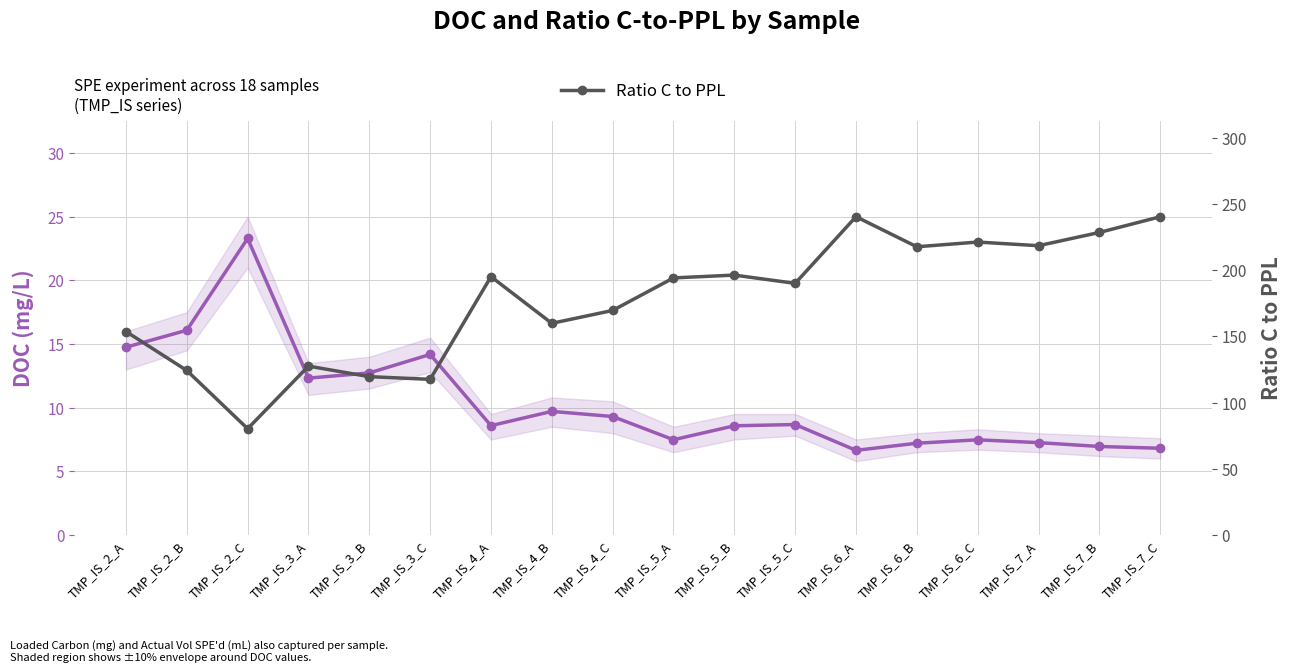

The value of Ratio C to PPL at TMP_IS_7_A is 297.3. True or false?

False